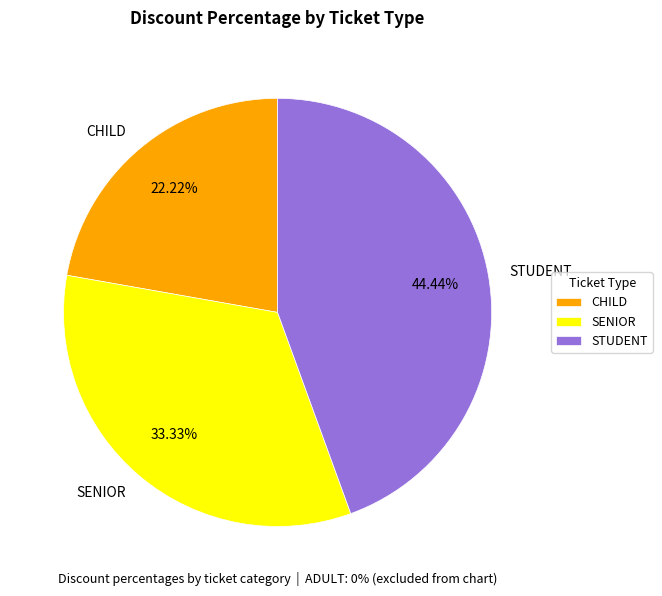

To the nearest percent, what is the combined percentage of STUDENT and SENIOR?

78%